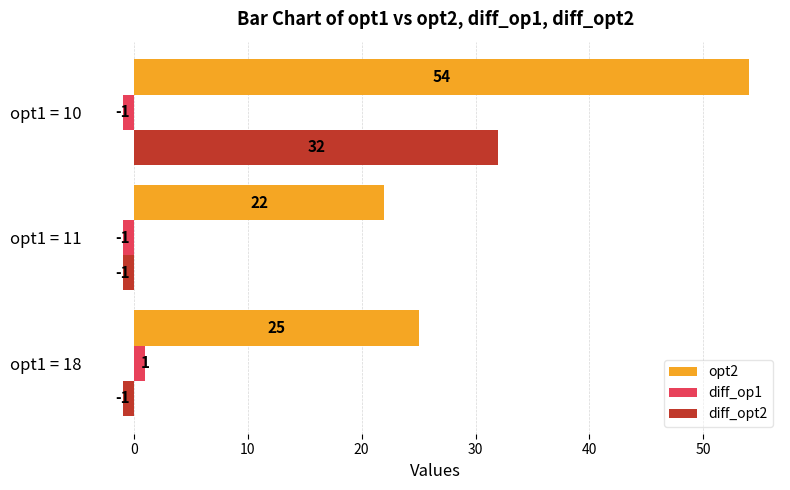

Which category has the highest value in the diff_op1 series?

opt1 = 18